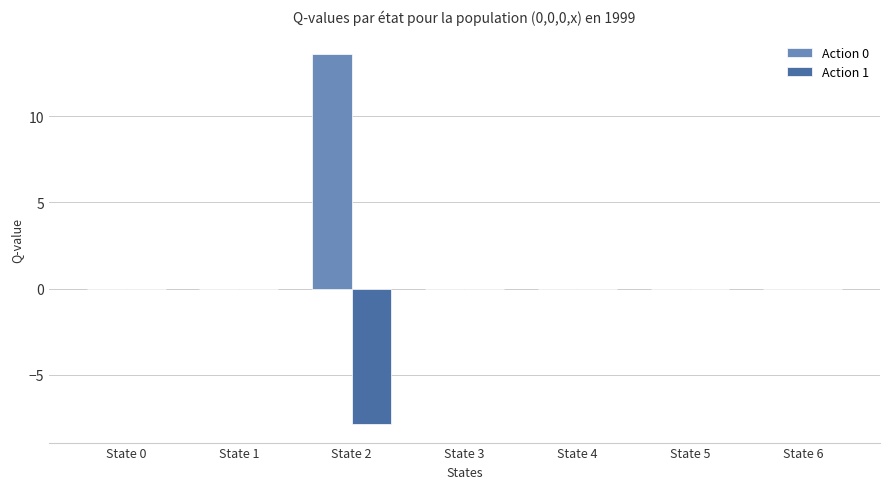

What is the greatest value displayed?

13.6